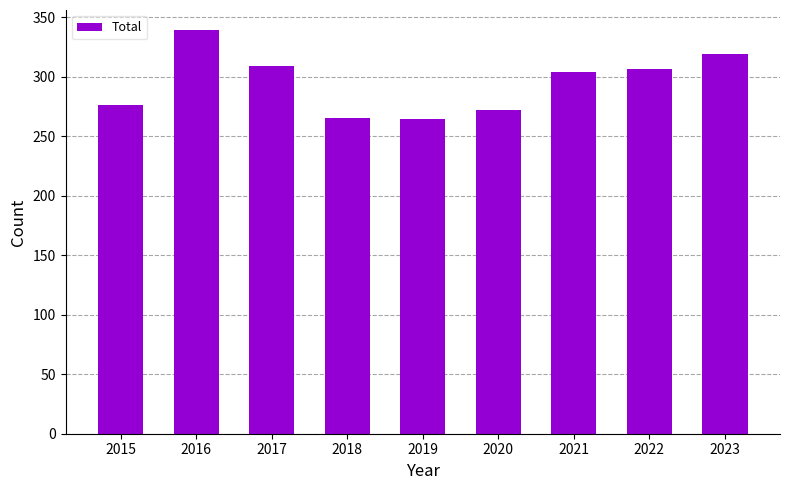

How many data points are less than 304?

4